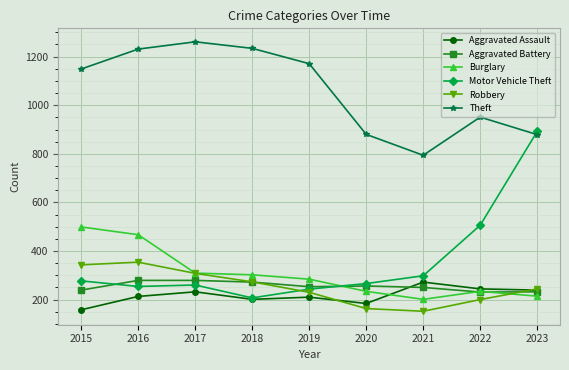

True or false: Theft and Robbery intersect in this chart.

False